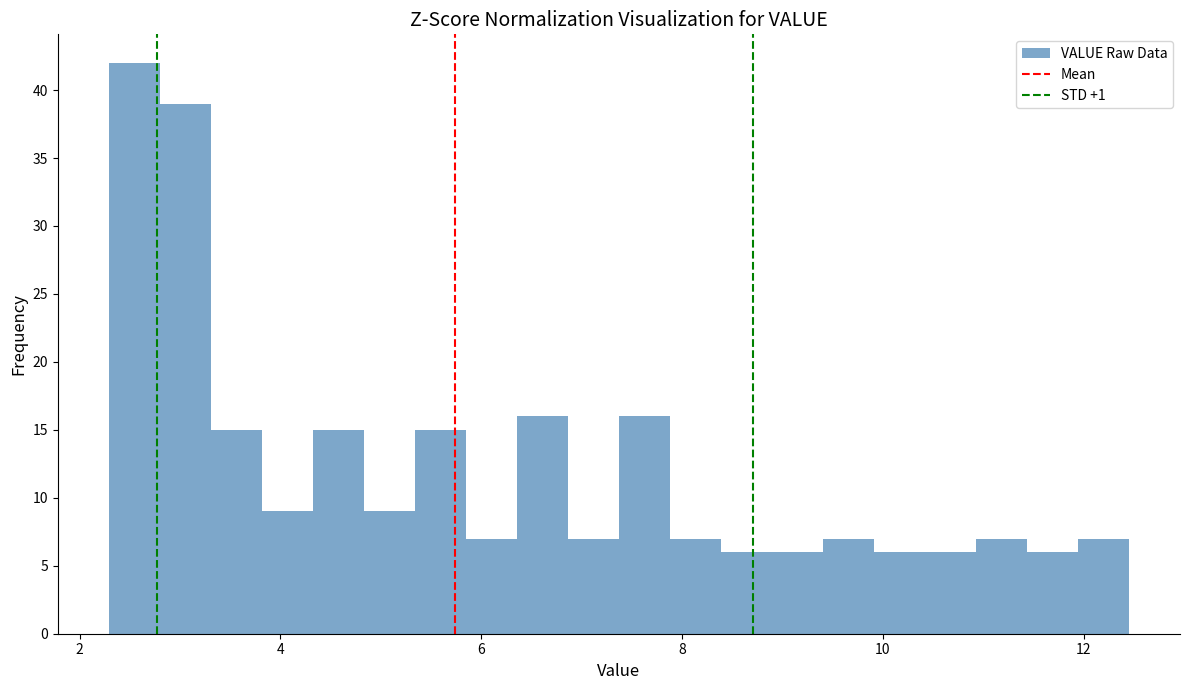

Around what value on the x-axis is the tallest bar? Give the approximate position of its centre, as read against the axis.

2.6